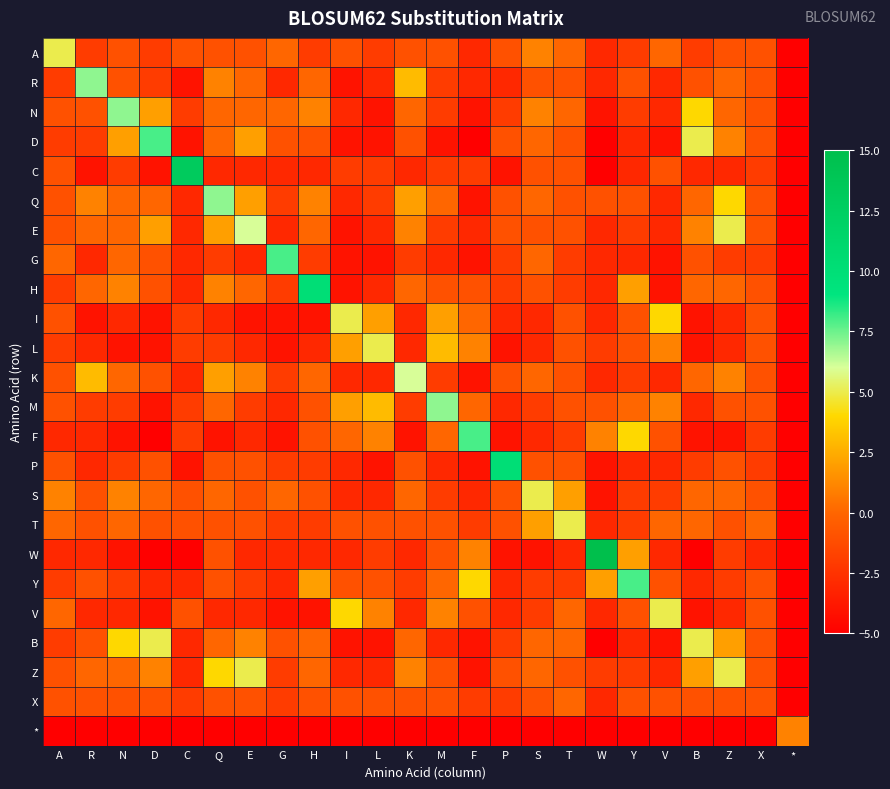

What is the spread (max minus min) of values at F?

13